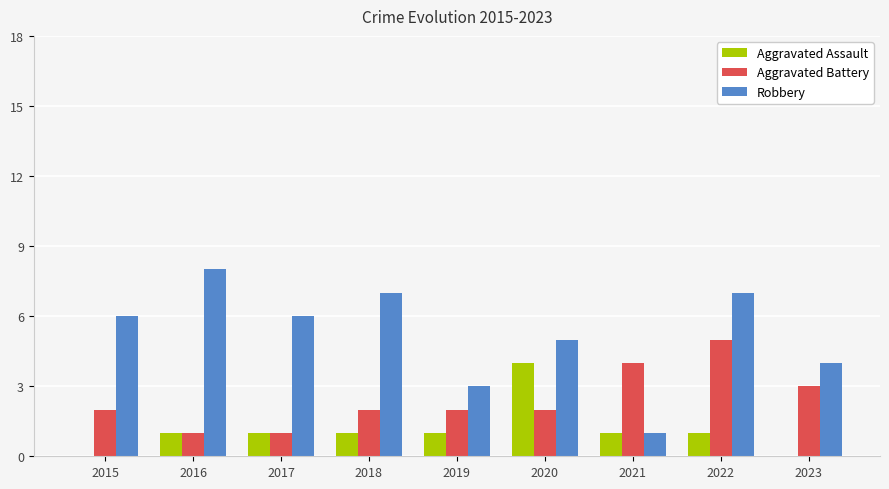

What is the sum of the Aggravated Battery values at 2016 and 2022?

6